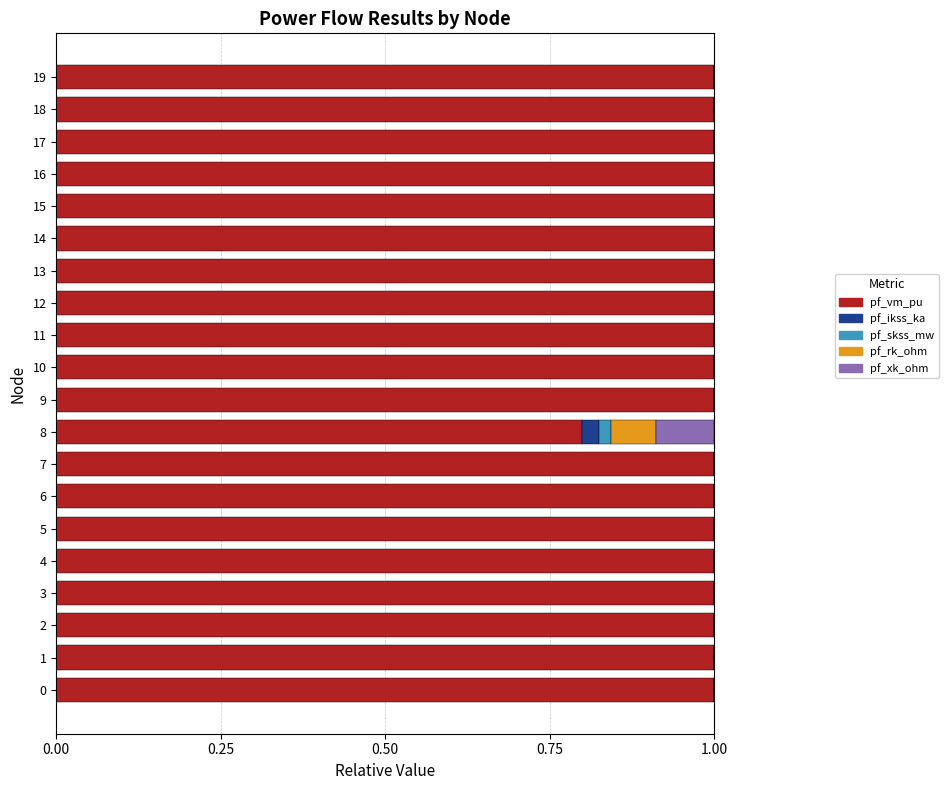

What is the maximum value for pf_vm_pu?

1.0